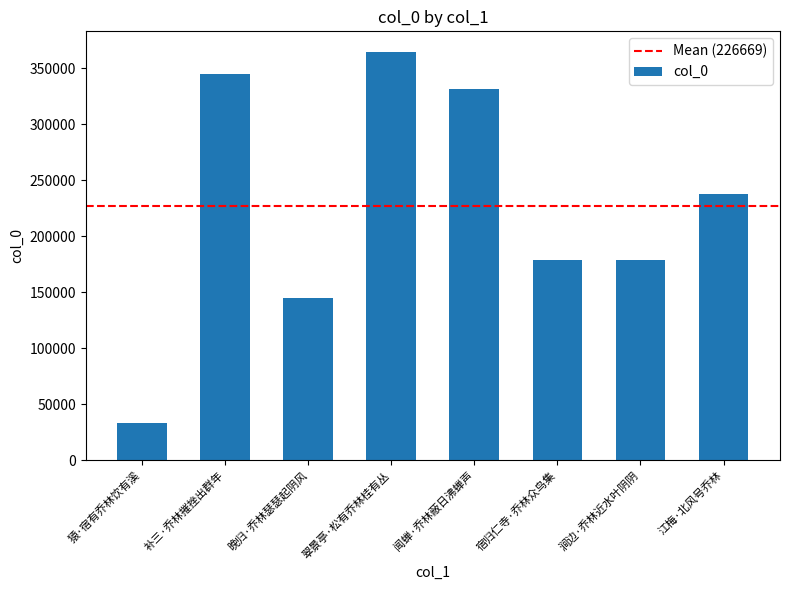

What is the label of the 6th bar from the left?

宿归仁寺·乔林众鸟集